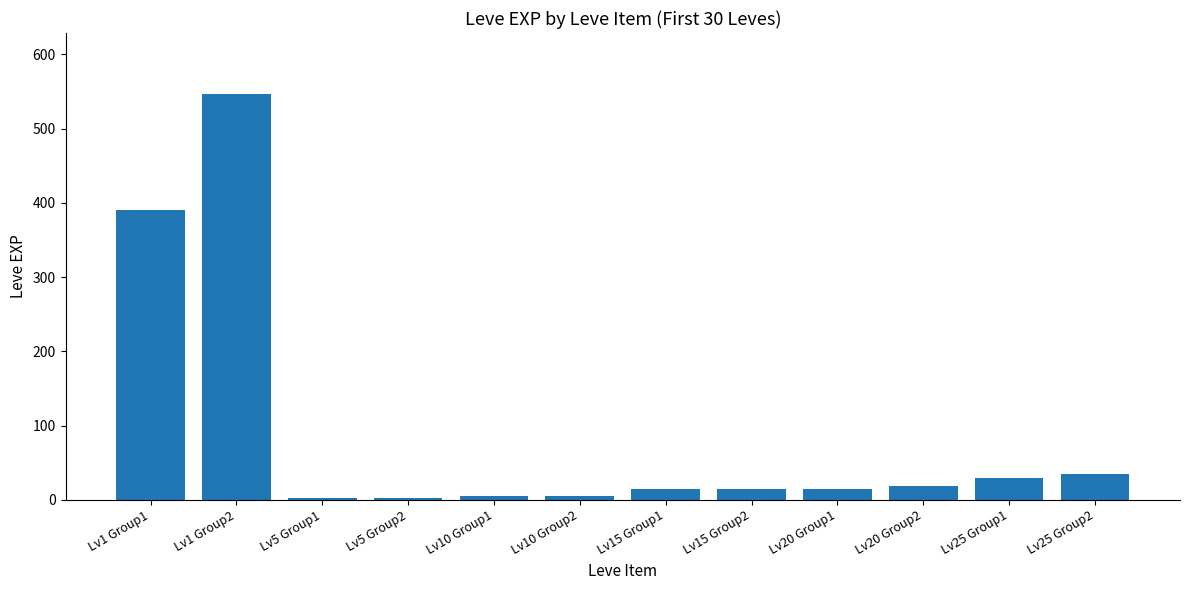

What is the greatest value displayed?

546.7